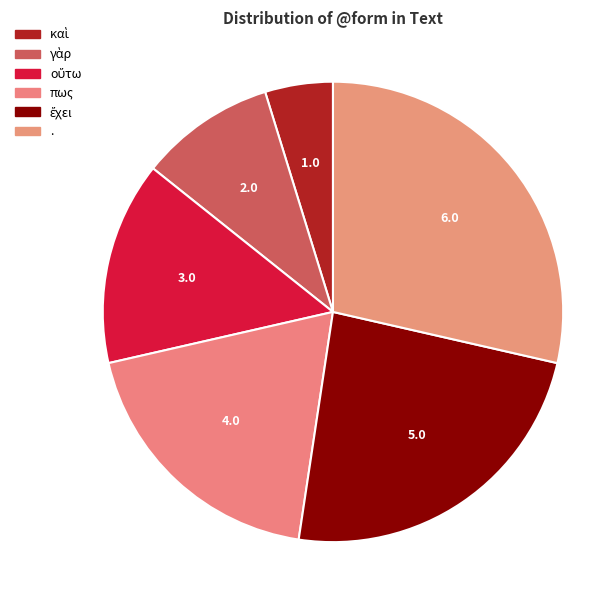

To the nearest percent, what is the difference between the largest and smallest slice percentages?

24%